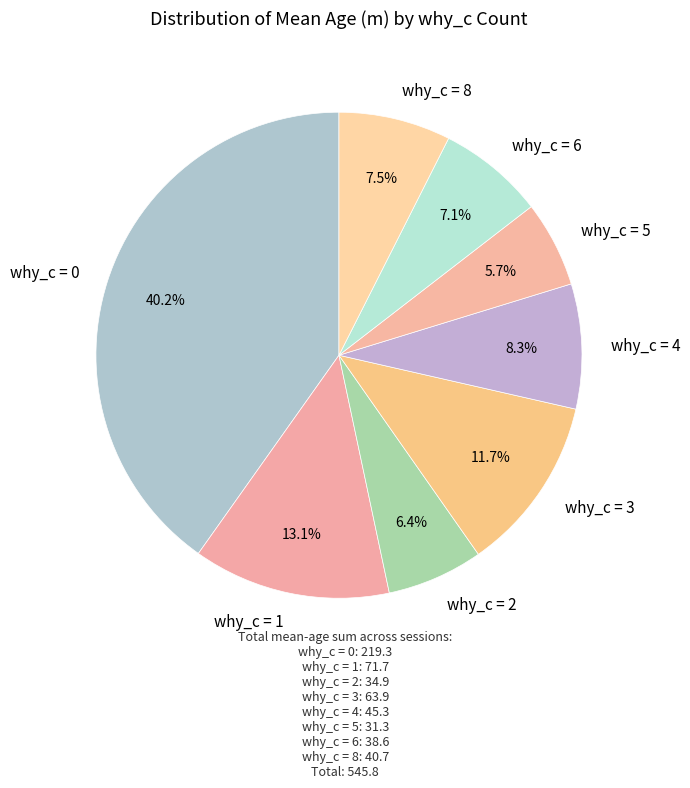

How many slices are in this pie chart?

8